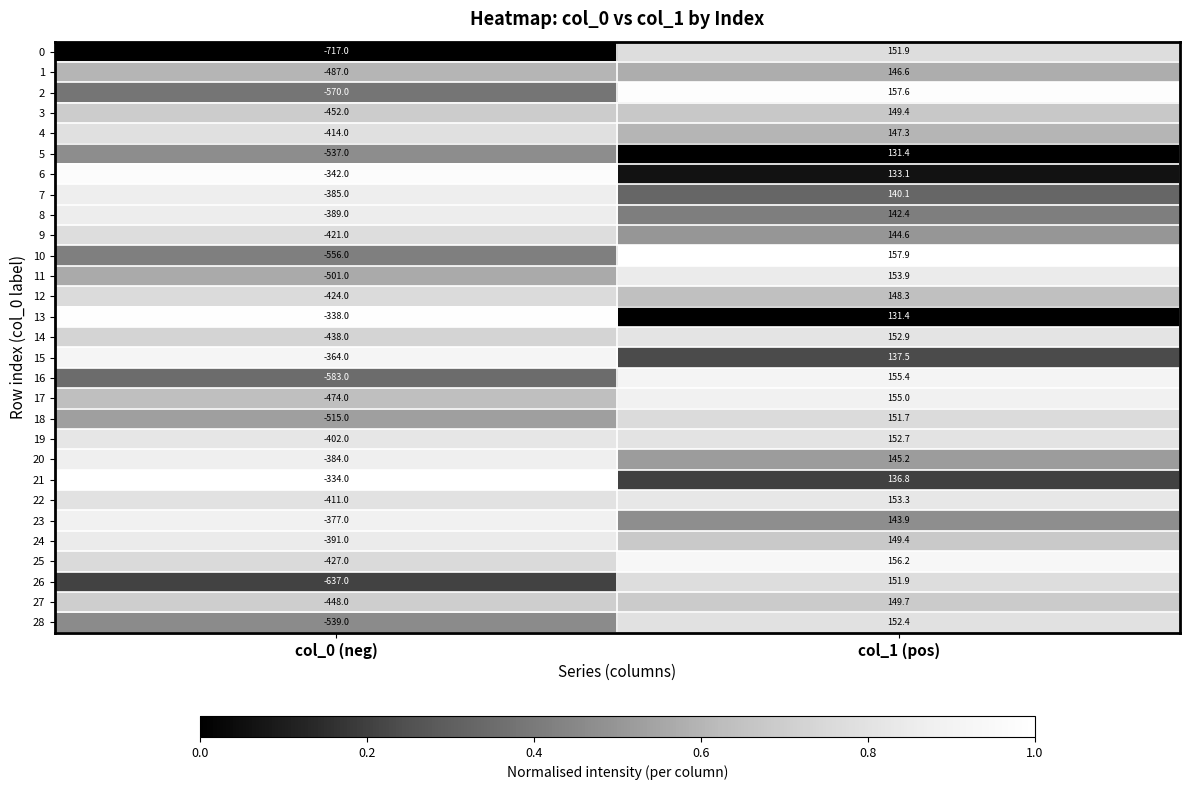

Which label corresponds to the smallest value in the chart?

col_0 (neg)